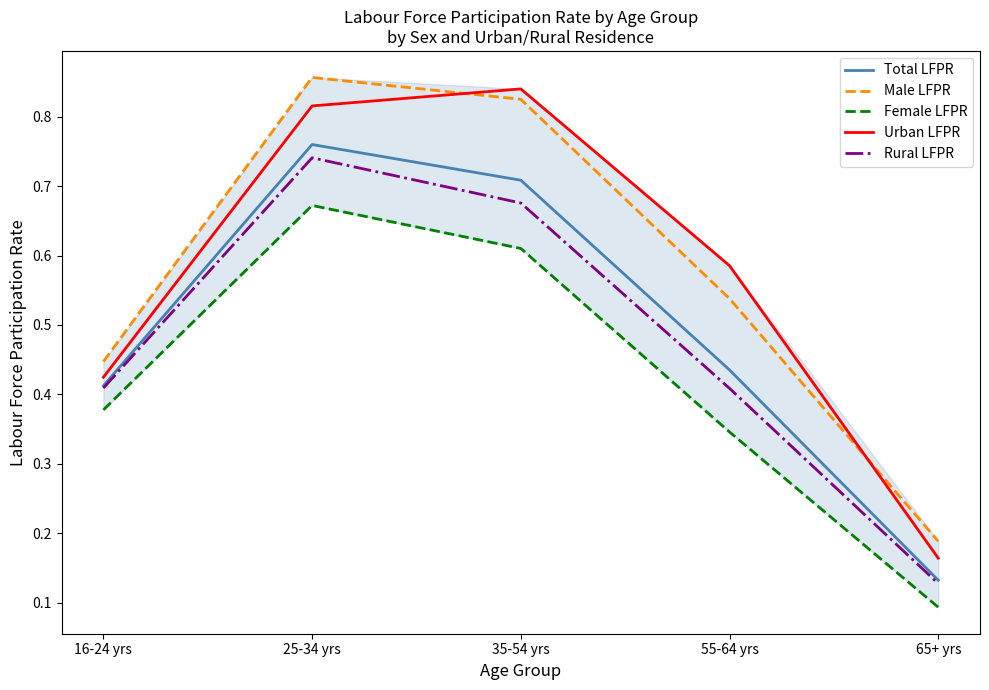

Is the value of Female LFPR at 65+ yrs greater than the value of Male LFPR at 65+ yrs?

No